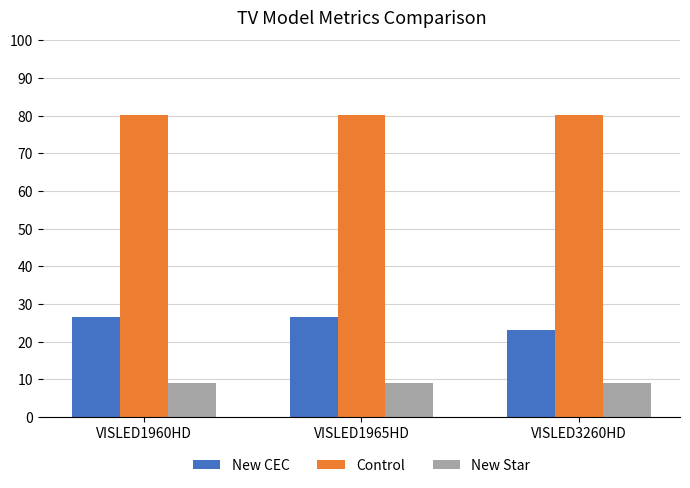

Which series has the largest total across all categories?

Control